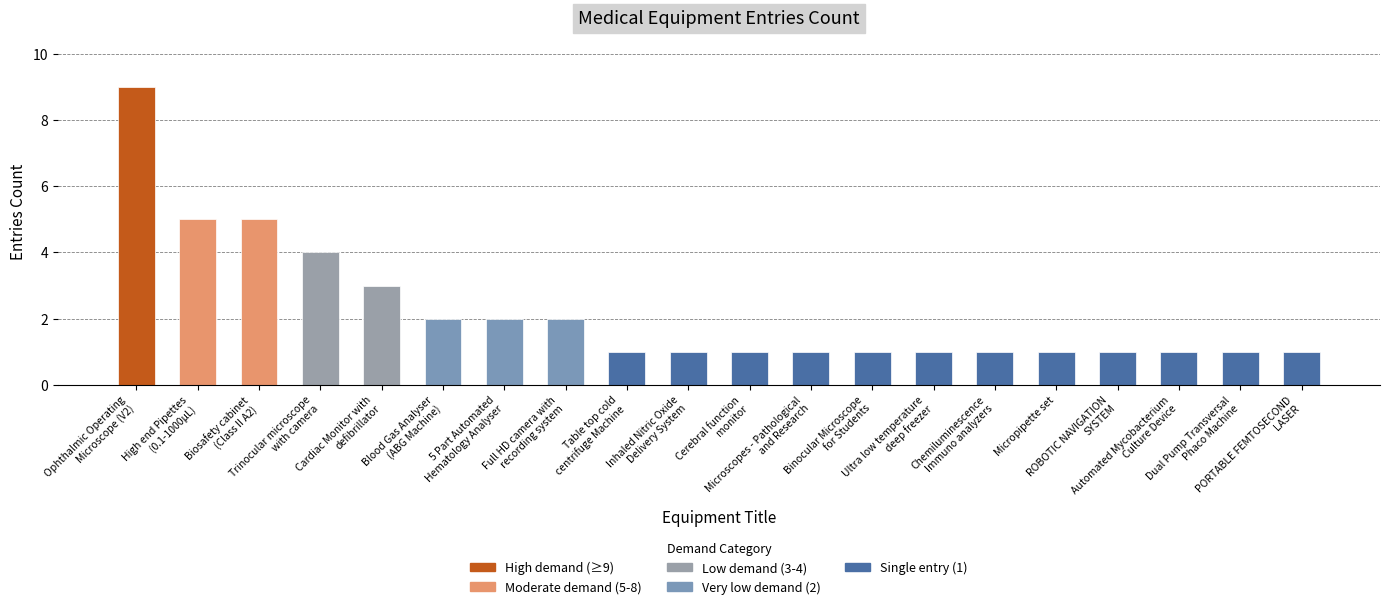

What is the average value?

2